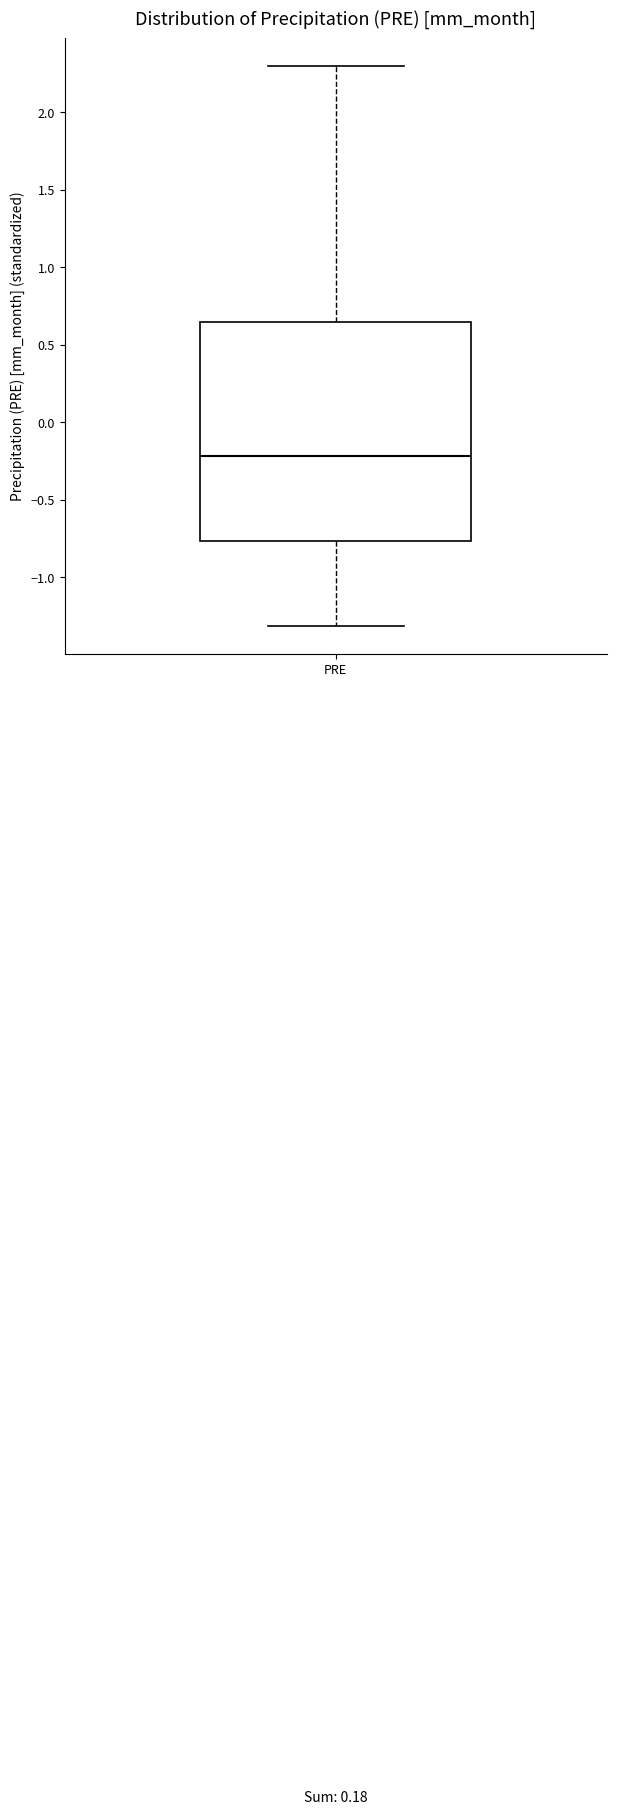

Where is the lower edge of the box for PRE on the y-axis? The values are not printed on the chart, so give them approximately, as read against the axis.

-0.75